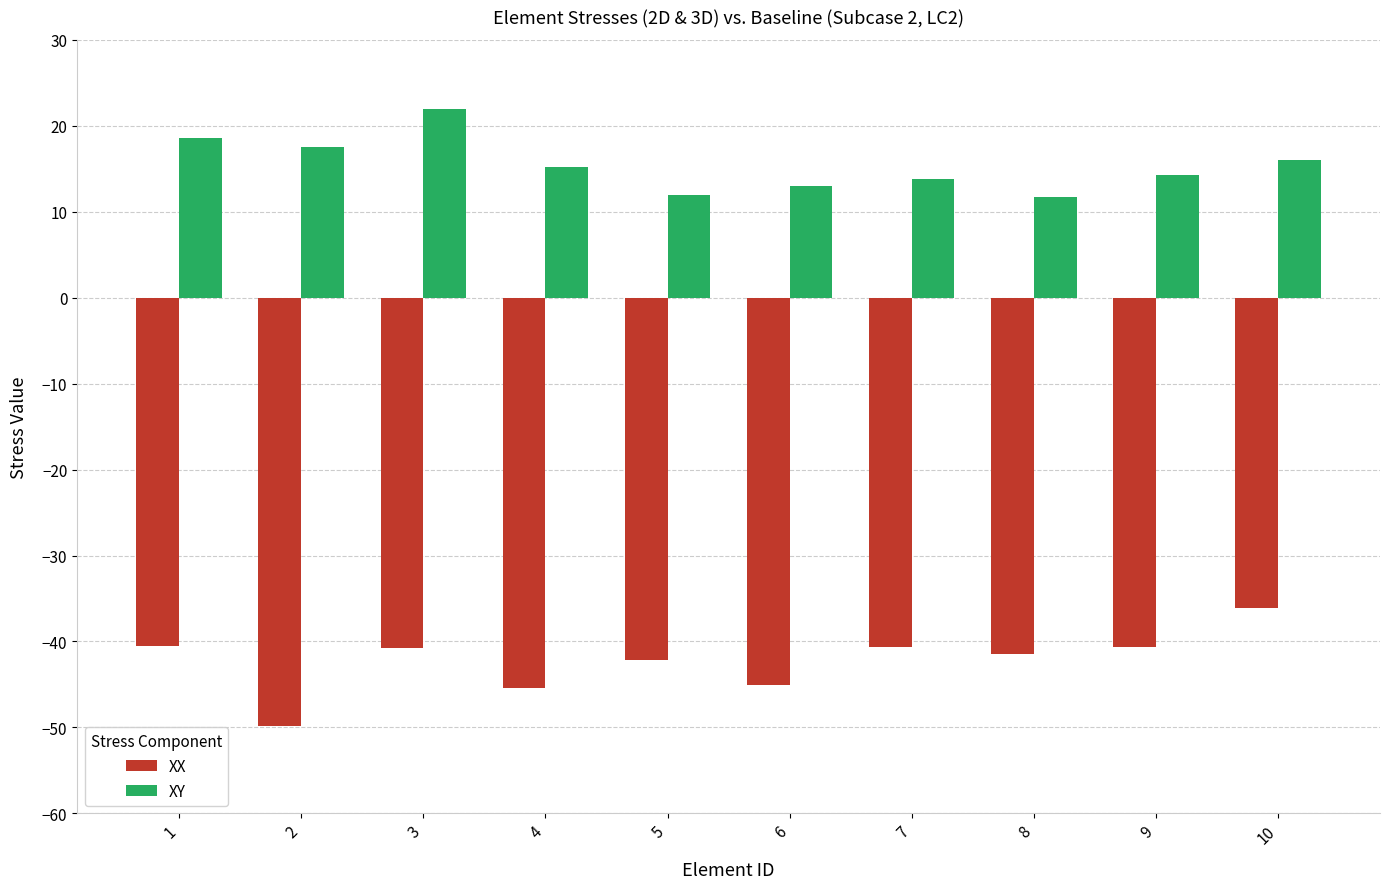

Rank the series by their average value, from highest to lowest.

XY, XX